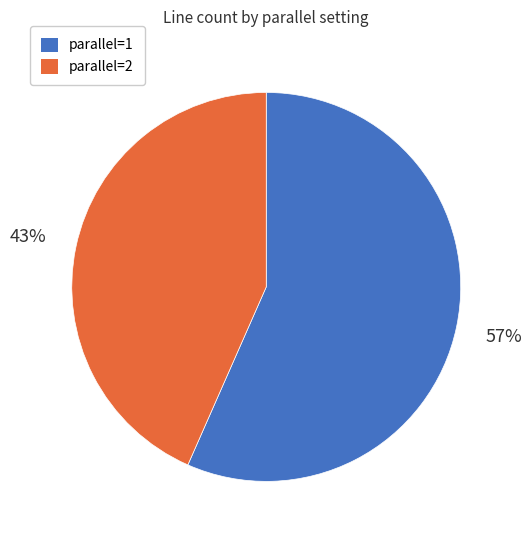

How many segments does this pie chart have?

2